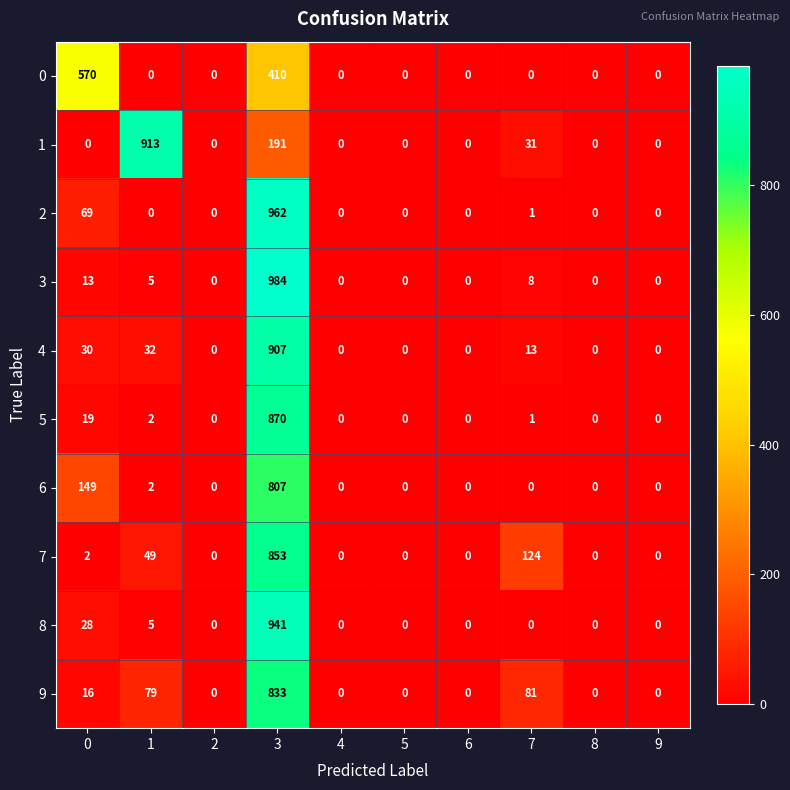

What is the maximum value shown in the chart?

984